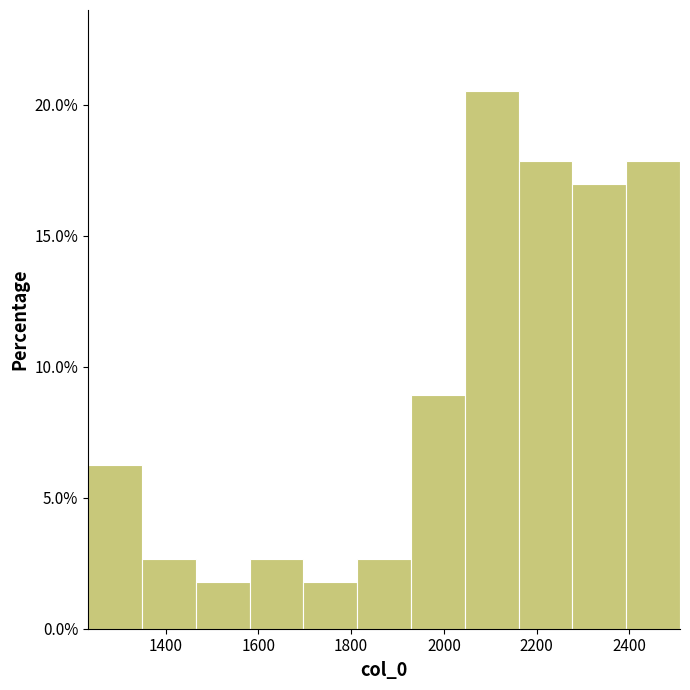

What is the height of the bar covering 1920 to 2040 on the x-axis? Neither the bar edges nor the heights are printed on the chart, so give them approximately, as read against the axes.

9.0